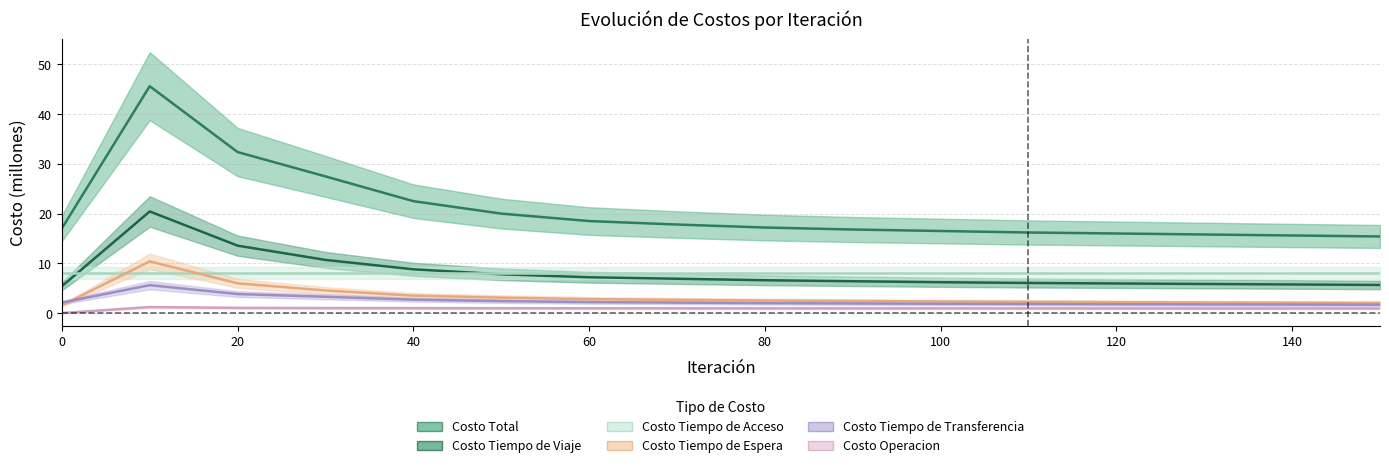

What is the value of the Costo Tiempo de Viaje point at the 7th from the left?

7.2